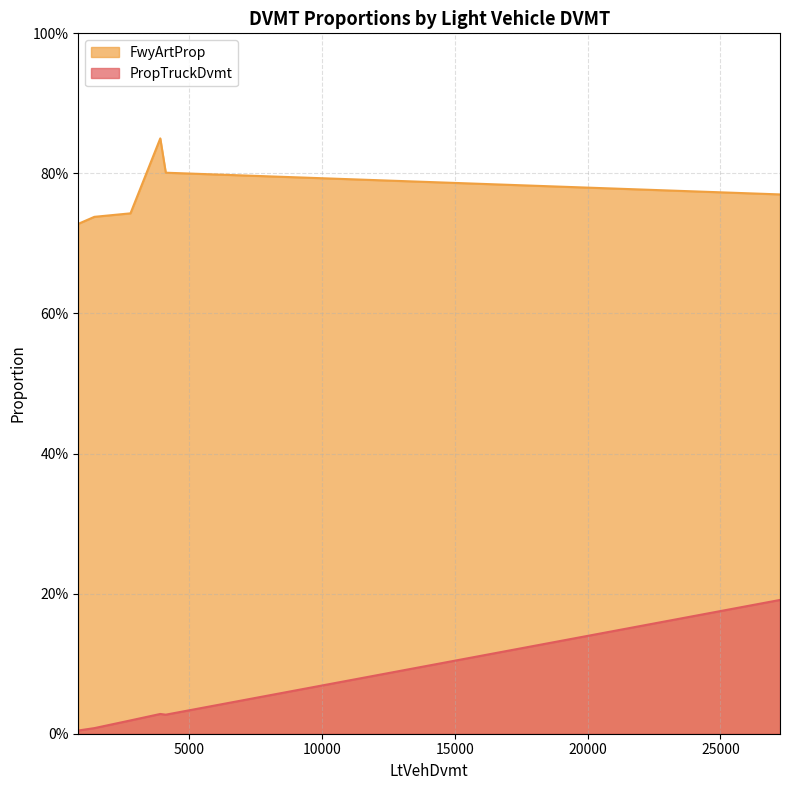

What is the highest value of the FwyArtProp series?

0.8